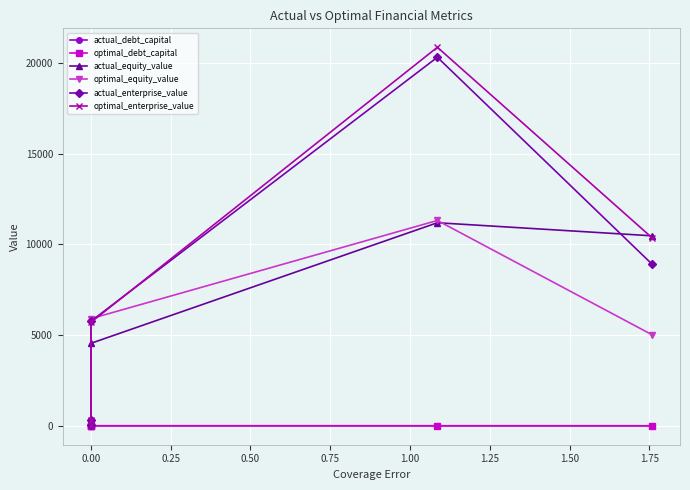

At 0.50, list the series in order from largest to smallest.

optimal_enterprise_value, actual_enterprise_value, optimal_equity_value, actual_equity_value, optimal_debt_capital, actual_debt_capital